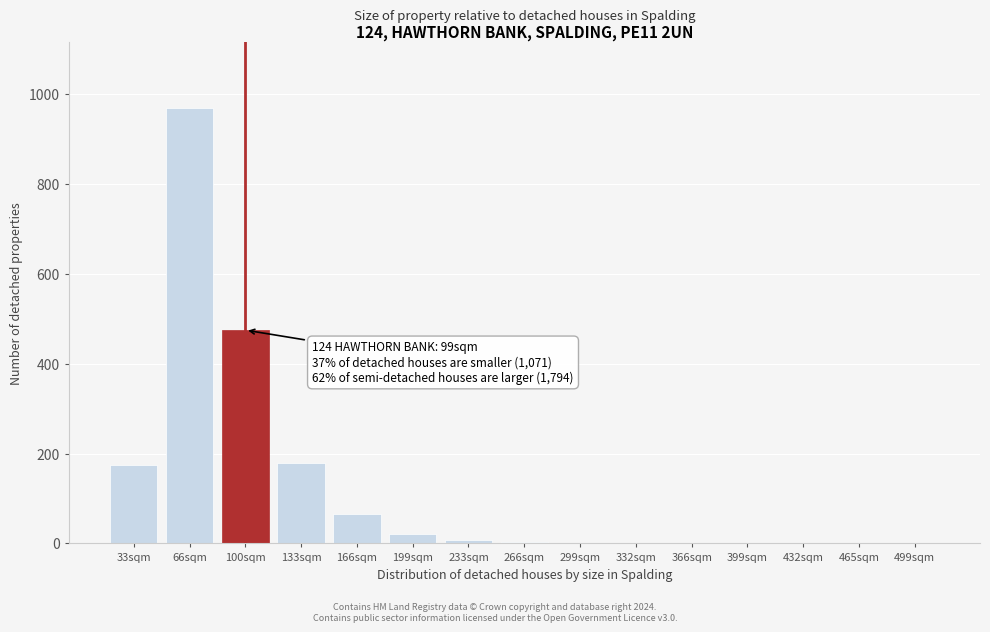

What is the greatest value displayed?

970